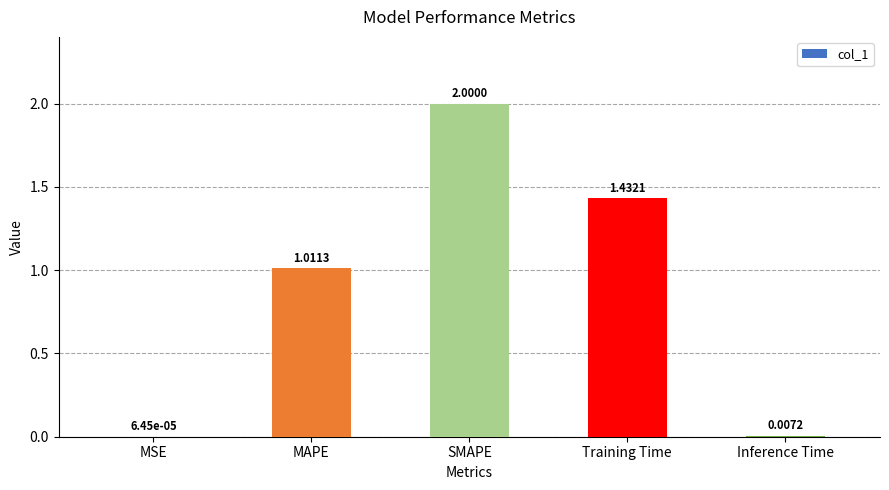

What is the sum of all values?

4.5